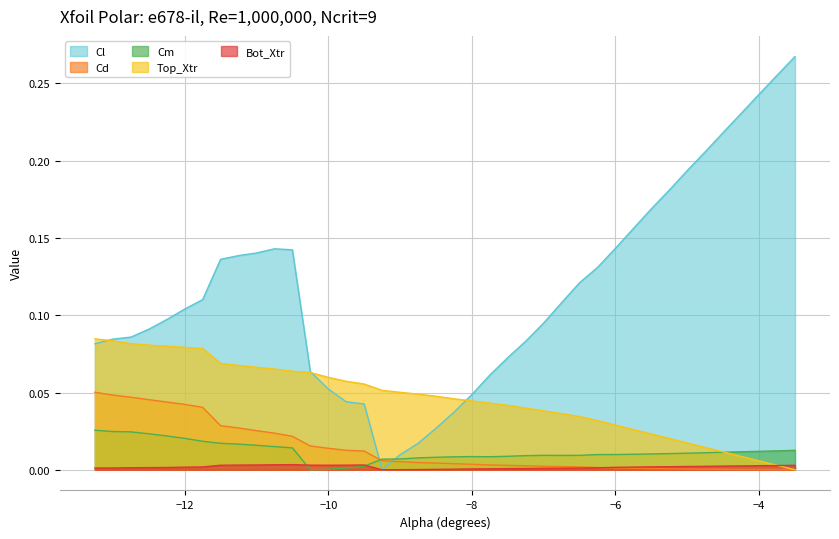

At -8.75, list the series in order from largest to smallest.

Top_Xtr, Cl, Cm, Cd, Bot_Xtr